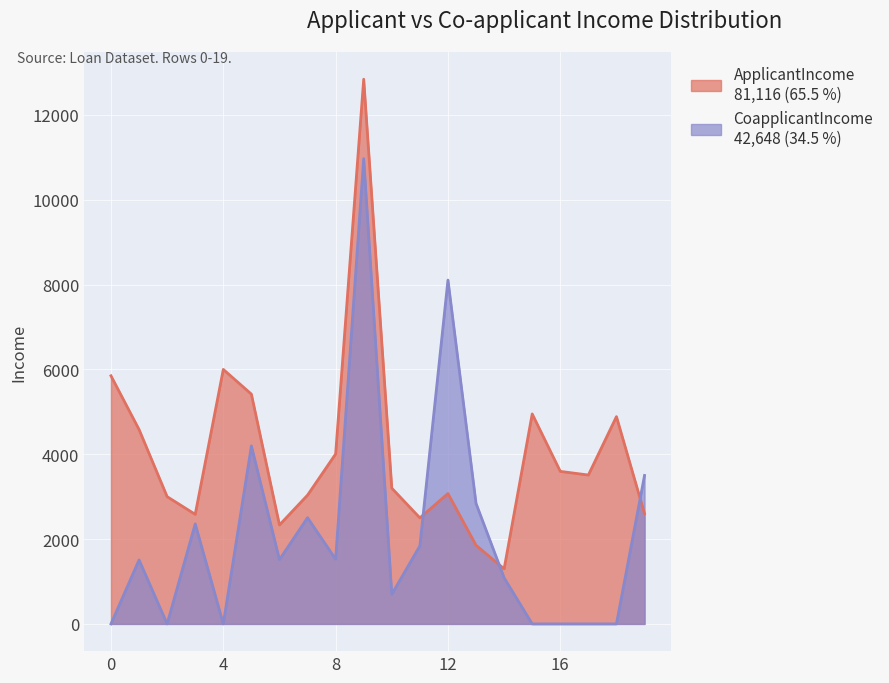

How many lines are shown in the chart?

2